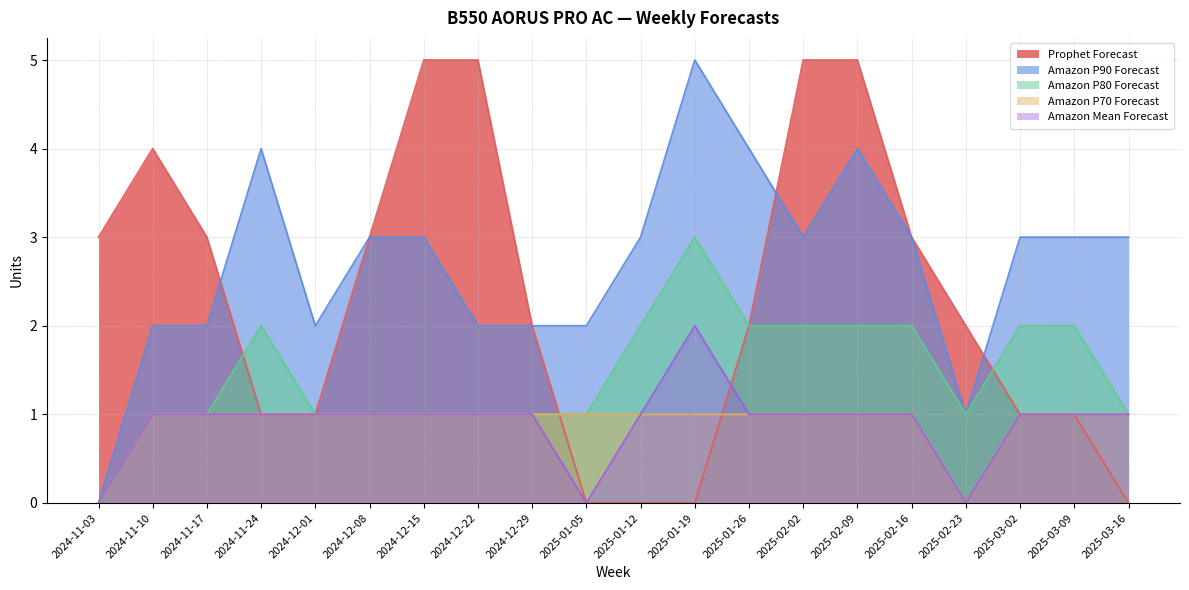

What position from the left is 2025-03-02?

18